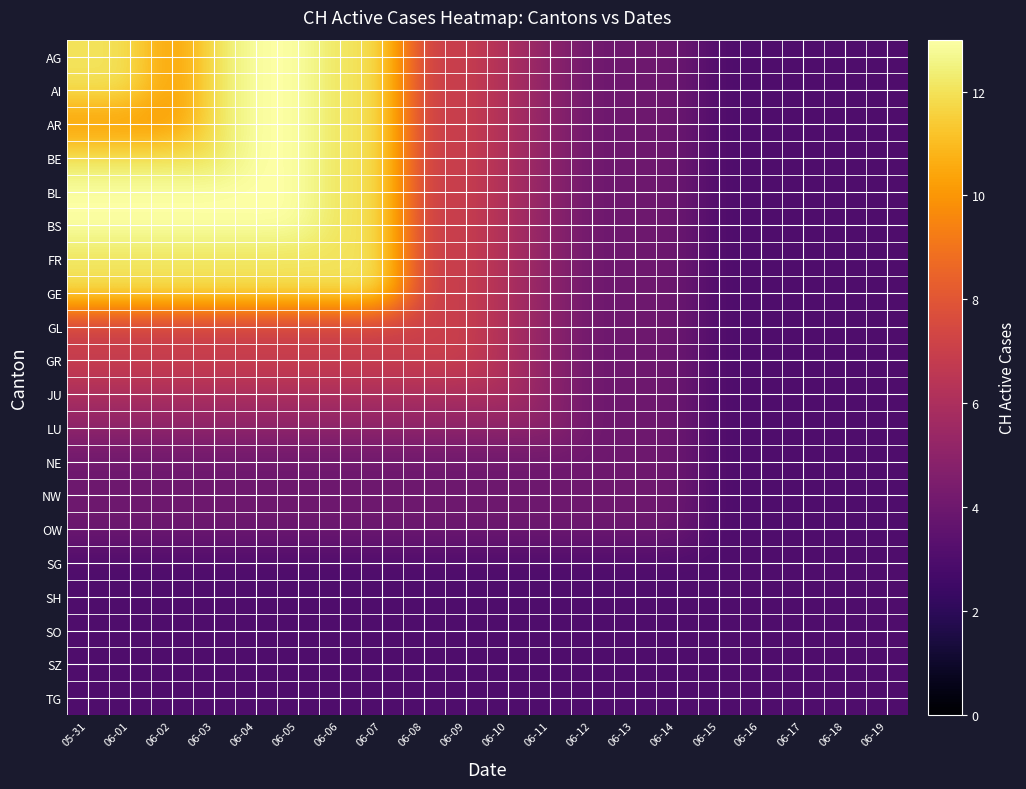

Reading left to right, transcribe all the data shown in this chart.

AG: 05-31=12	06-01=12	06-02=10	06-03=12	06-04=13	06-05=13	06-06=12	06-07=12	06-08=7	06-09=7	06-10=6	06-11=5	06-12=4	06-13=4	06-14=4	06-15=3	06-16=3	06-17=3	06-18=3	06-19=3
AI: 05-31=12	06-01=12	06-02=10	06-03=12	06-04=13	06-05=13	06-06=12	06-07=12	06-08=7	06-09=7	06-10=6	06-11=5	06-12=4	06-13=4	06-14=4	06-15=3	06-16=3	06-17=3	06-18=3	06-19=3
AR: 05-31=10	06-01=10	06-02=10	06-03=12	06-04=13	06-05=13	06-06=12	06-07=12	06-08=7	06-09=7	06-10=6	06-11=5	06-12=4	06-13=4	06-14=4	06-15=3	06-16=3	06-17=3	06-18=3	06-19=3
BE: 05-31=12	06-01=12	06-02=12	06-03=12	06-04=13	06-05=13	06-06=12	06-07=12	06-08=7	06-09=7	06-10=6	06-11=5	06-12=4	06-13=4	06-14=4	06-15=3	06-16=3	06-17=3	06-18=3	06-19=3
BL: 05-31=13	06-01=13	06-02=13	06-03=13	06-04=13	06-05=13	06-06=12	06-07=12	06-08=7	06-09=7	06-10=6	06-11=5	06-12=4	06-13=4	06-14=4	06-15=3	06-16=3	06-17=3	06-18=3	06-19=3
BS: 05-31=13	06-01=13	06-02=13	06-03=13	06-04=13	06-05=13	06-06=12	06-07=12	06-08=7	06-09=7	06-10=6	06-11=5	06-12=4	06-13=4	06-14=4	06-15=3	06-16=3	06-17=3	06-18=3	06-19=3
FR: 05-31=12	06-01=12	06-02=12	06-03=12	06-04=12	06-05=12	06-06=12	06-07=12	06-08=7	06-09=7	06-10=6	06-11=5	06-12=4	06-13=4	06-14=4	06-15=3	06-16=3	06-17=3	06-18=3	06-19=3
GE: 05-31=12	06-01=12	06-02=12	06-03=12	06-04=12	06-05=12	06-06=12	06-07=12	06-08=7	06-09=7	06-10=6	06-11=5	06-12=4	06-13=4	06-14=4	06-15=3	06-16=3	06-17=3	06-18=3	06-19=3
GL: 05-31=7	06-01=7	06-02=7	06-03=7	06-04=7	06-05=7	06-06=7	06-07=7	06-08=7	06-09=7	06-10=6	06-11=5	06-12=4	06-13=4	06-14=4	06-15=3	06-16=3	06-17=3	06-18=3	06-19=3
GR: 05-31=7	06-01=7	06-02=7	06-03=7	06-04=7	06-05=7	06-06=7	06-07=7	06-08=7	06-09=7	06-10=6	06-11=5	06-12=4	06-13=4	06-14=4	06-15=3	06-16=3	06-17=3	06-18=3	06-19=3
JU: 05-31=6	06-01=6	06-02=6	06-03=6	06-04=6	06-05=6	06-06=6	06-07=6	06-08=6	06-09=6	06-10=6	06-11=5	06-12=4	06-13=4	06-14=4	06-15=3	06-16=3	06-17=3	06-18=3	06-19=3
LU: 05-31=5	06-01=5	06-02=5	06-03=5	06-04=5	06-05=5	06-06=5	06-07=5	06-08=5	06-09=5	06-10=5	06-11=5	06-12=4	06-13=4	06-14=4	06-15=3	06-16=3	06-17=3	06-18=3	06-19=3
NE: 05-31=4	06-01=4	06-02=4	06-03=4	06-04=4	06-05=4	06-06=4	06-07=4	06-08=4	06-09=4	06-10=4	06-11=4	06-12=4	06-13=4	06-14=4	06-15=3	06-16=3	06-17=3	06-18=3	06-19=3
NW: 05-31=4	06-01=4	06-02=4	06-03=4	06-04=4	06-05=4	06-06=4	06-07=4	06-08=4	06-09=4	06-10=4	06-11=4	06-12=4	06-13=4	06-14=4	06-15=3	06-16=3	06-17=3	06-18=3	06-19=3
OW: 05-31=4	06-01=4	06-02=4	06-03=4	06-04=4	06-05=4	06-06=4	06-07=4	06-08=4	06-09=4	06-10=4	06-11=4	06-12=4	06-13=4	06-14=4	06-15=3	06-16=3	06-17=3	06-18=3	06-19=3
SG: 05-31=3	06-01=3	06-02=3	06-03=3	06-04=3	06-05=3	06-06=3	06-07=3	06-08=3	06-09=3	06-10=3	06-11=3	06-12=3	06-13=3	06-14=3	06-15=3	06-16=3	06-17=3	06-18=3	06-19=3
SH: 05-31=3	06-01=3	06-02=3	06-03=3	06-04=3	06-05=3	06-06=3	06-07=3	06-08=3	06-09=3	06-10=3	06-11=3	06-12=3	06-13=3	06-14=3	06-15=3	06-16=3	06-17=3	06-18=3	06-19=3
SO: 05-31=3	06-01=3	06-02=3	06-03=3	06-04=3	06-05=3	06-06=3	06-07=3	06-08=3	06-09=3	06-10=3	06-11=3	06-12=3	06-13=3	06-14=3	06-15=3	06-16=3	06-17=3	06-18=3	06-19=3
SZ: 05-31=3	06-01=3	06-02=3	06-03=3	06-04=3	06-05=3	06-06=3	06-07=3	06-08=3	06-09=3	06-10=3	06-11=3	06-12=3	06-13=3	06-14=3	06-15=3	06-16=3	06-17=3	06-18=3	06-19=3
TG: 05-31=3	06-01=3	06-02=3	06-03=3	06-04=3	06-05=3	06-06=3	06-07=3	06-08=3	06-09=3	06-10=3	06-11=3	06-12=3	06-13=3	06-14=3	06-15=3	06-16=3	06-17=3	06-18=3	06-19=3